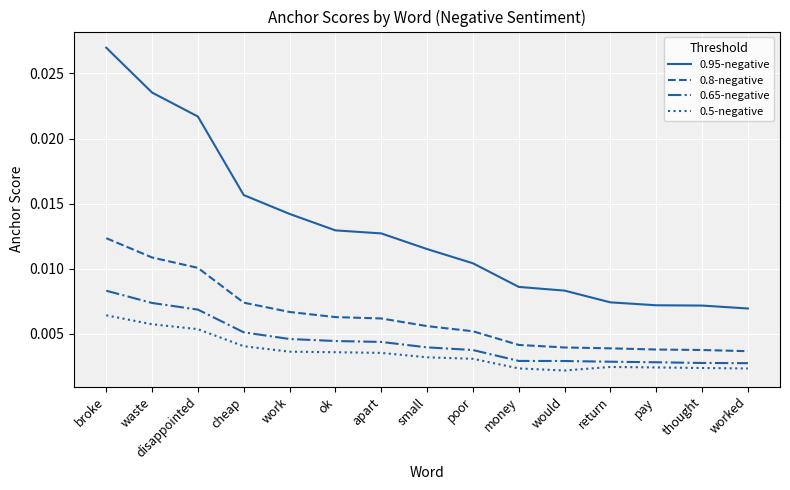

What position from the left is would?

11